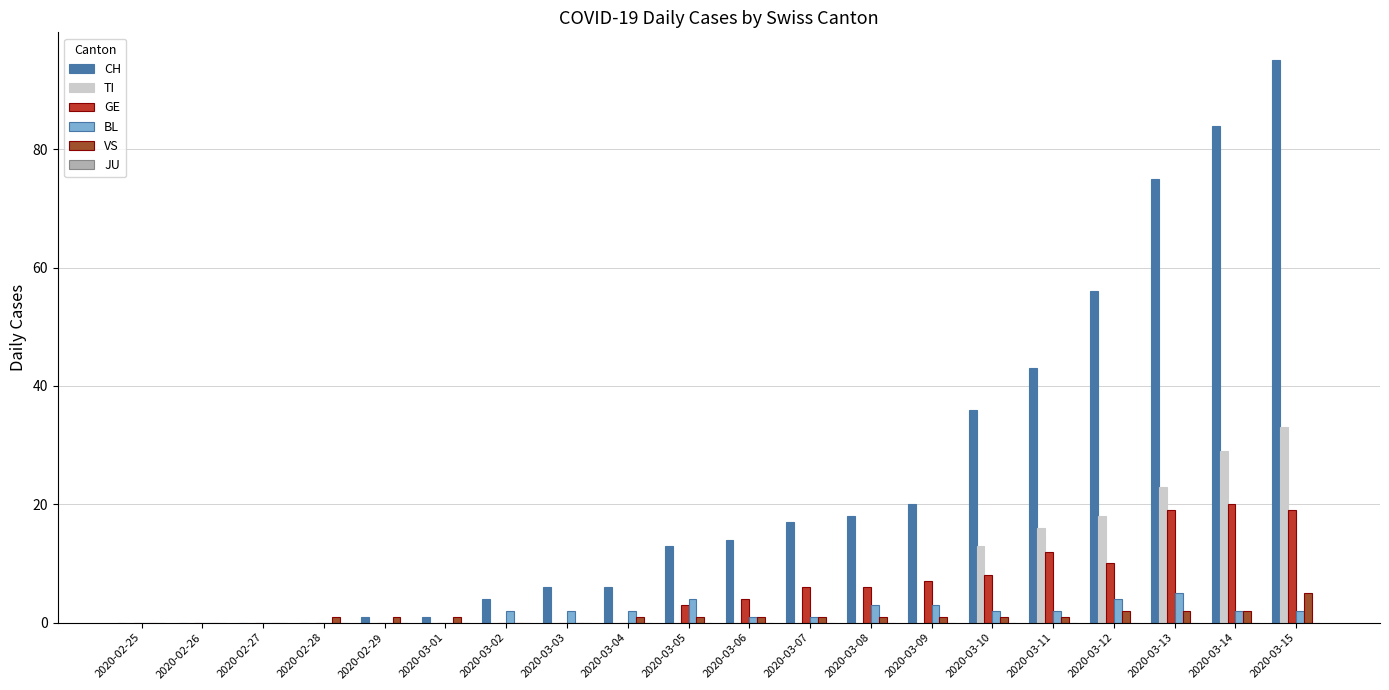

Count the number of categories in the chart.

20